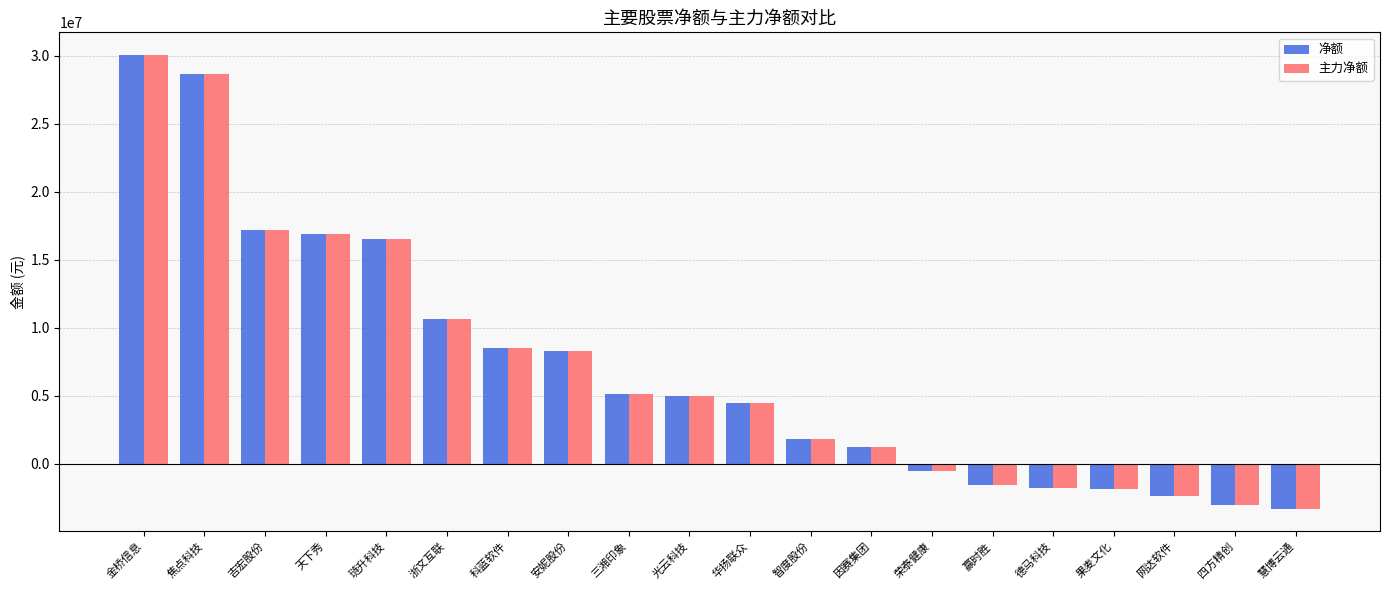

Is it true that 净额 equals 16868264 at 天下秀?

True